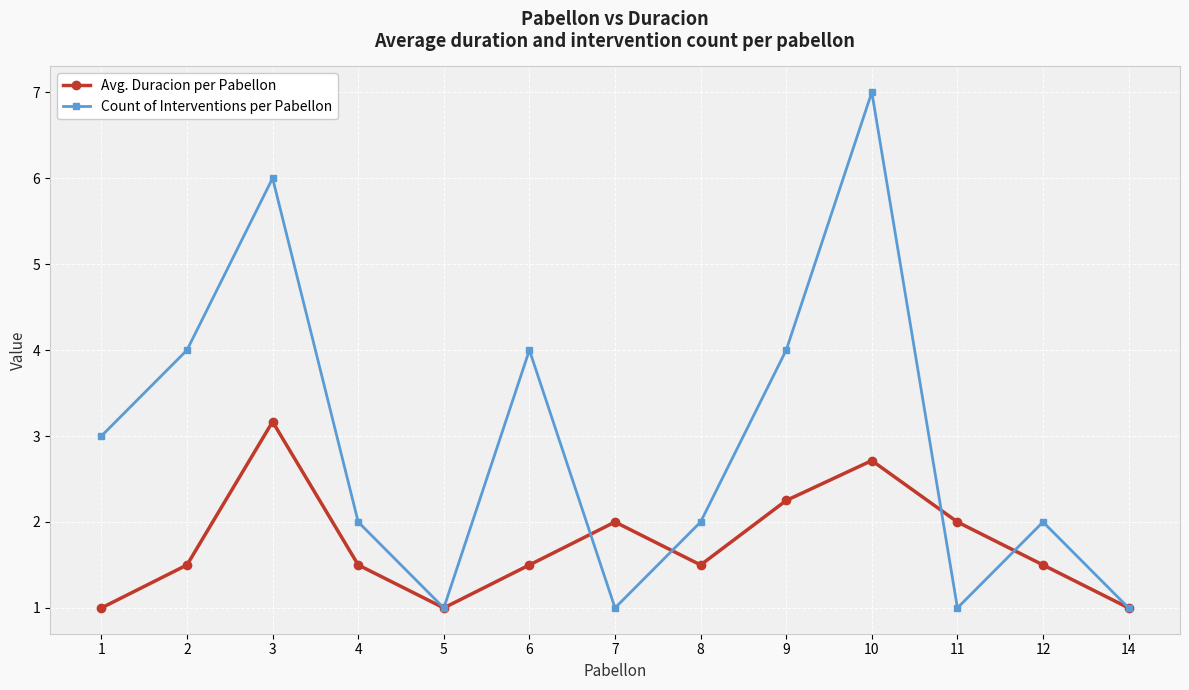

At which label does Count of Interventions per Pabellon first exceed 2?

1